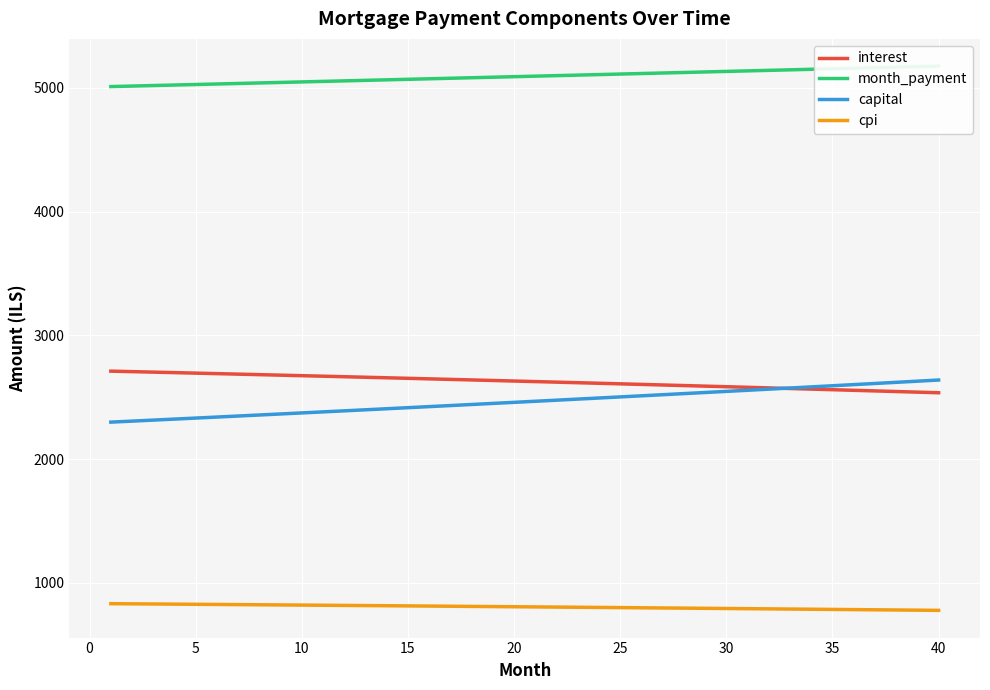

True or false: cpi and interest cross at least once.

False